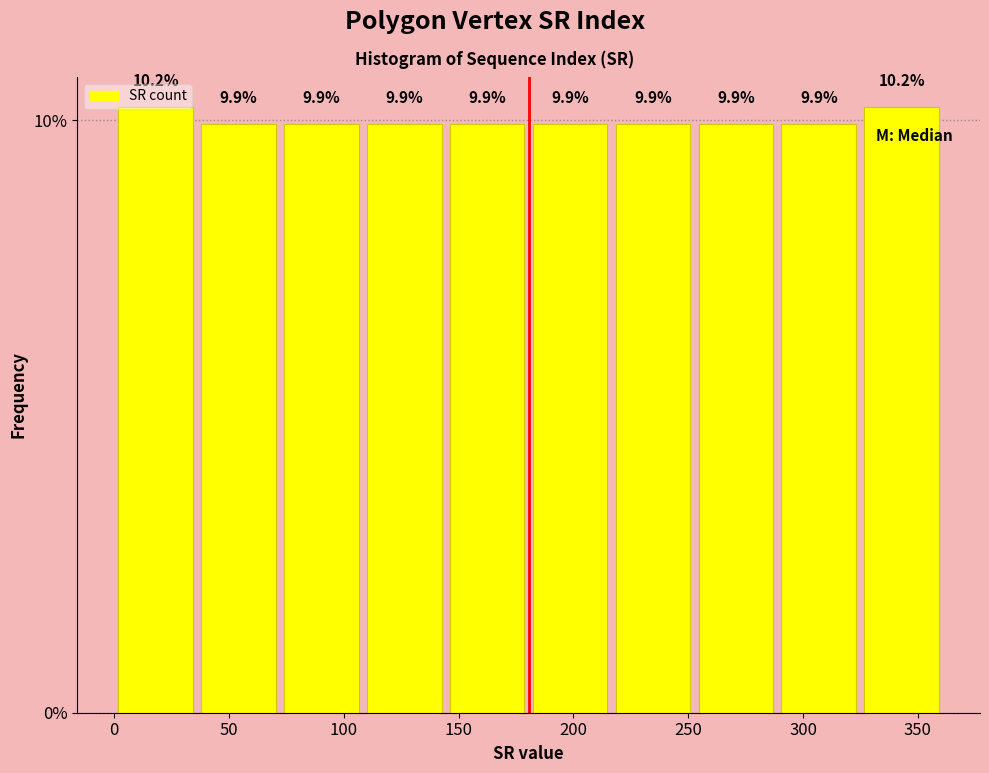

How tall is the bar that spans 290 to 325 on the x-axis? The bar edges are not printed on the chart, so give them approximately, as read against the axis.

9.9